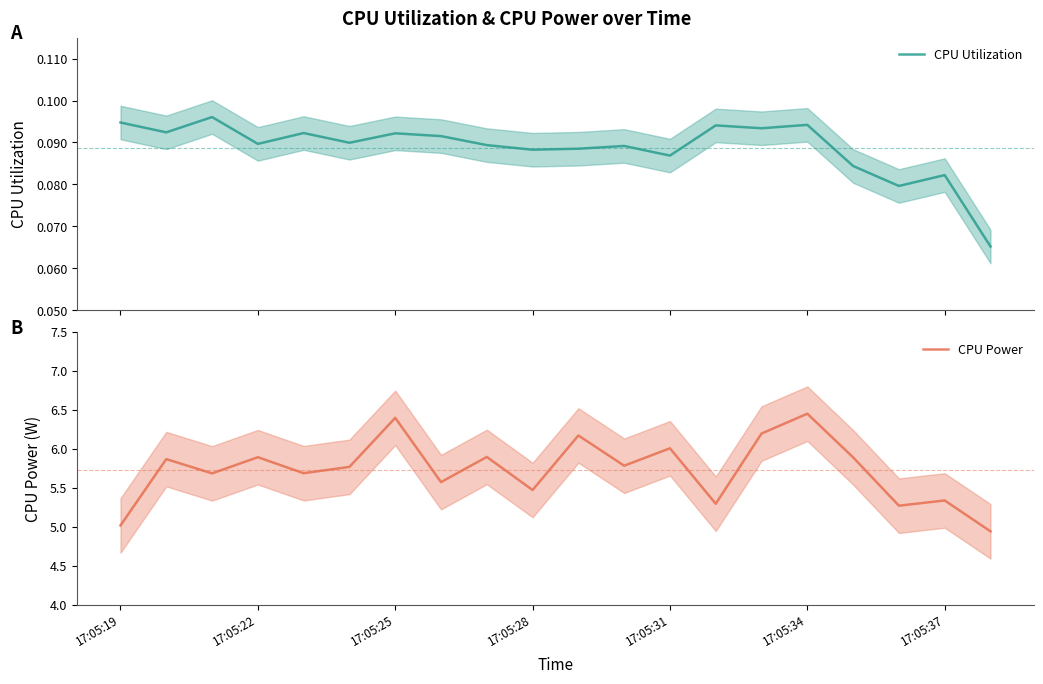

Is it true that CPU Power equals 6.4 at 17:05:25?

True